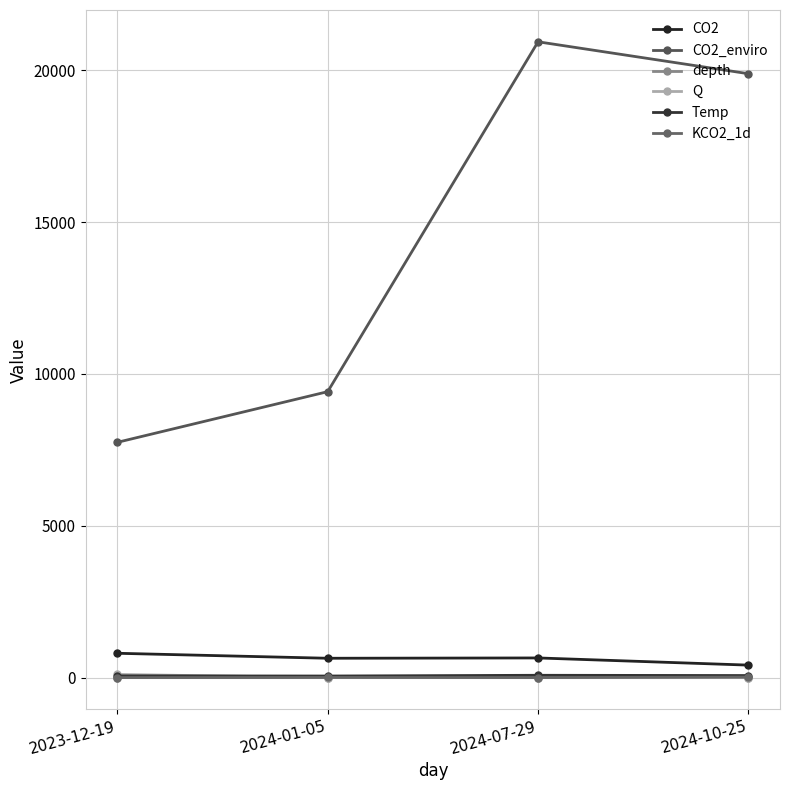

Between 2023-12-19 and 2024-07-29, which series saw the biggest shift?

CO2_enviro